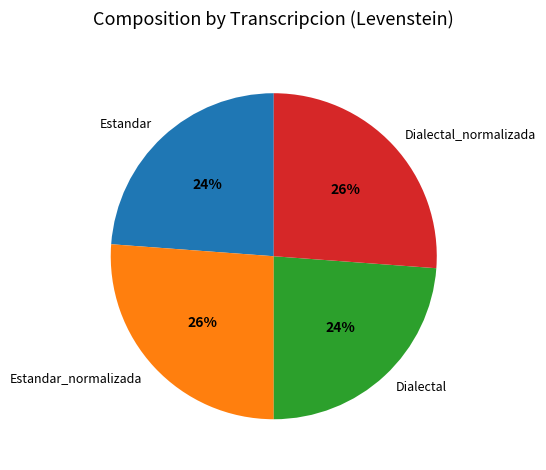

What percentage is the Dialectal slice, to the nearest percent?

24%